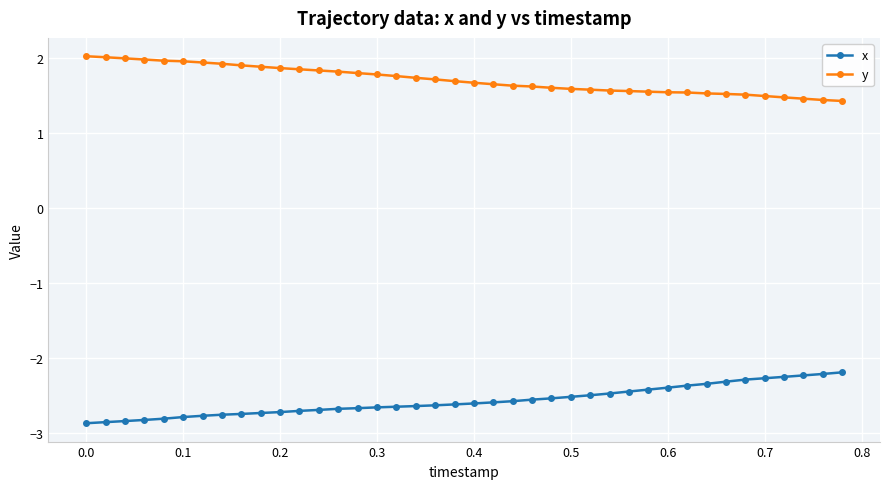

Rank the series by their average value, from highest to lowest.

y, x